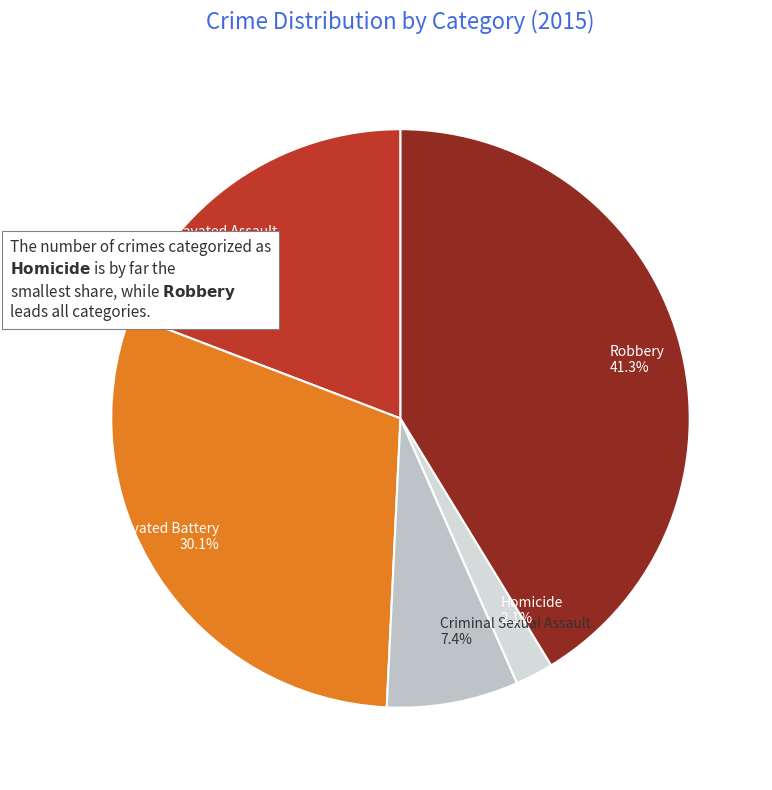

Rank the categories by value from highest to lowest.

Robbery, Aggravated Battery, Aggravated Assault, Criminal Sexual Assault, Homicide